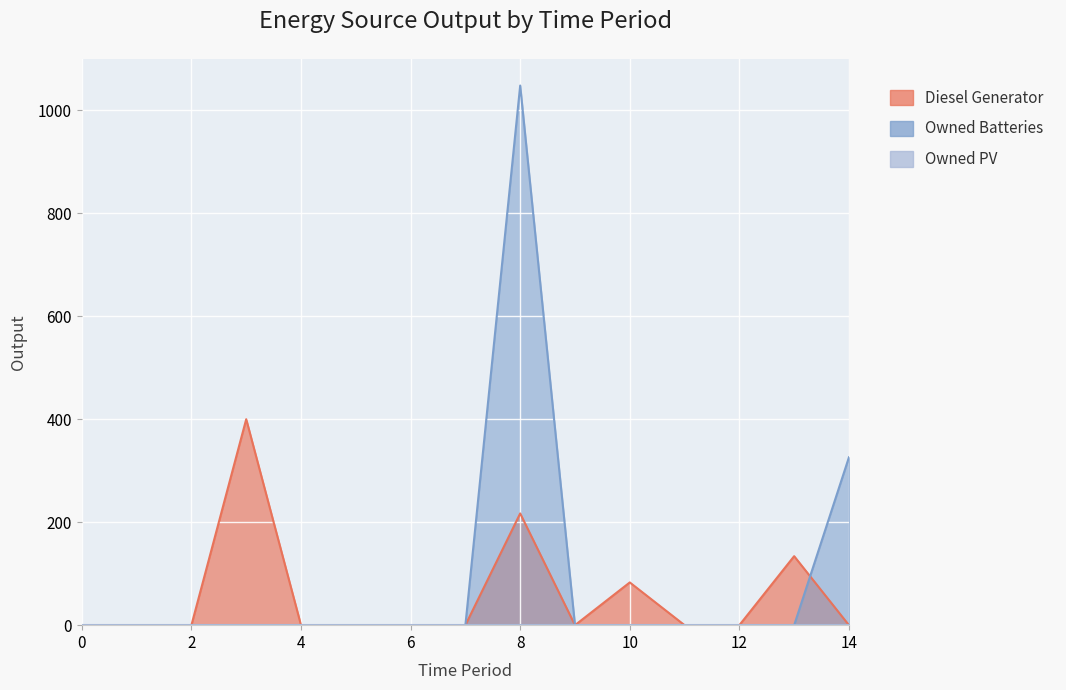

Is the value of Diesel Generator at 8 greater than the value of Owned Batteries at 2?

Yes